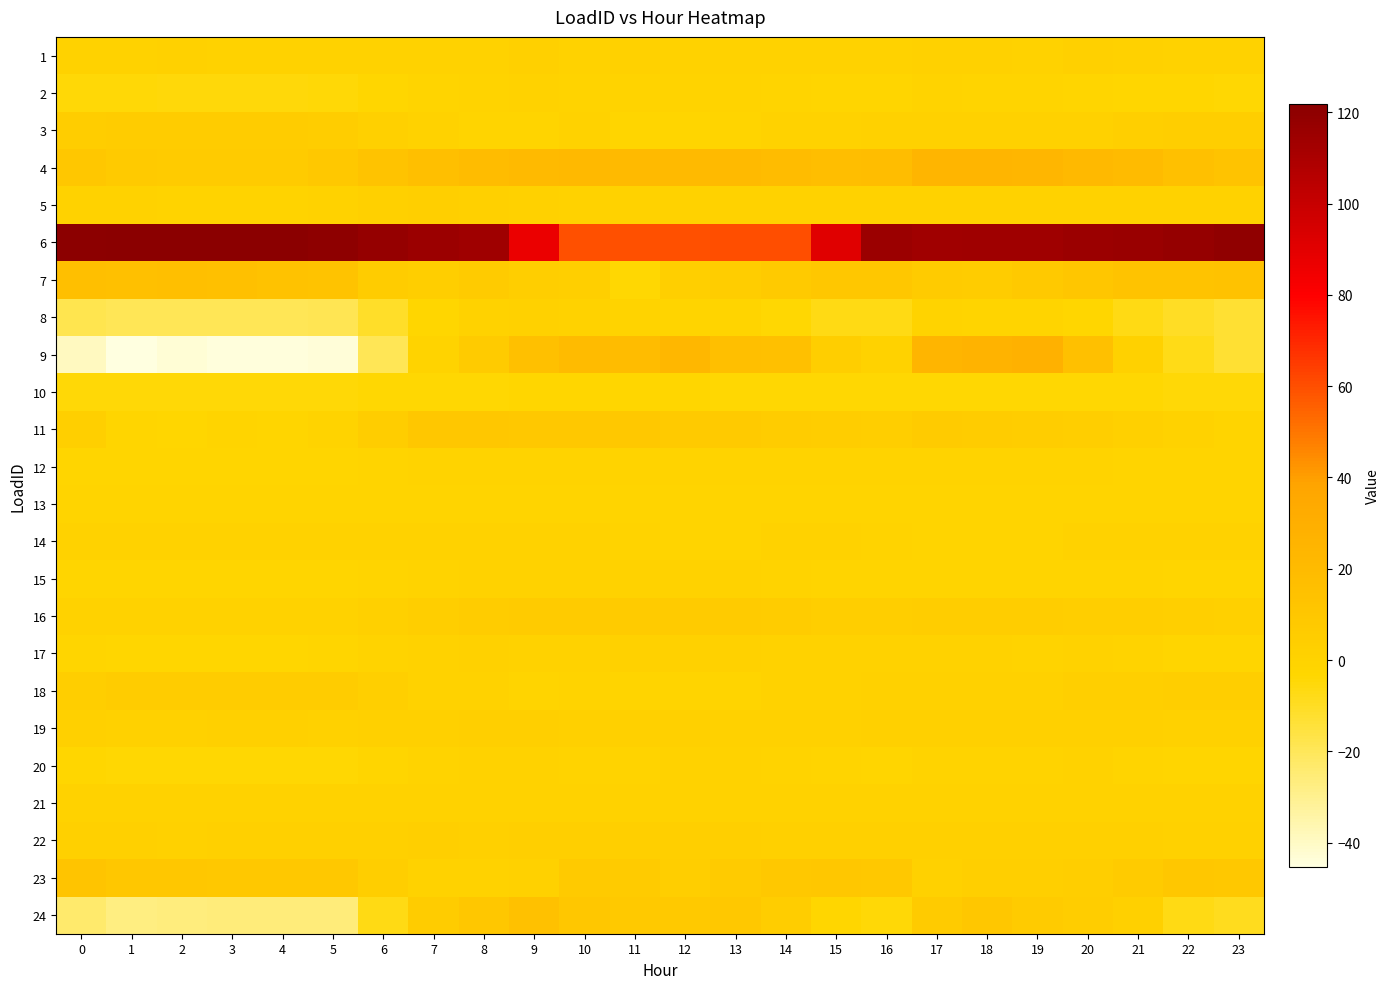

At which category does the chart reach its minimum across all series?

1